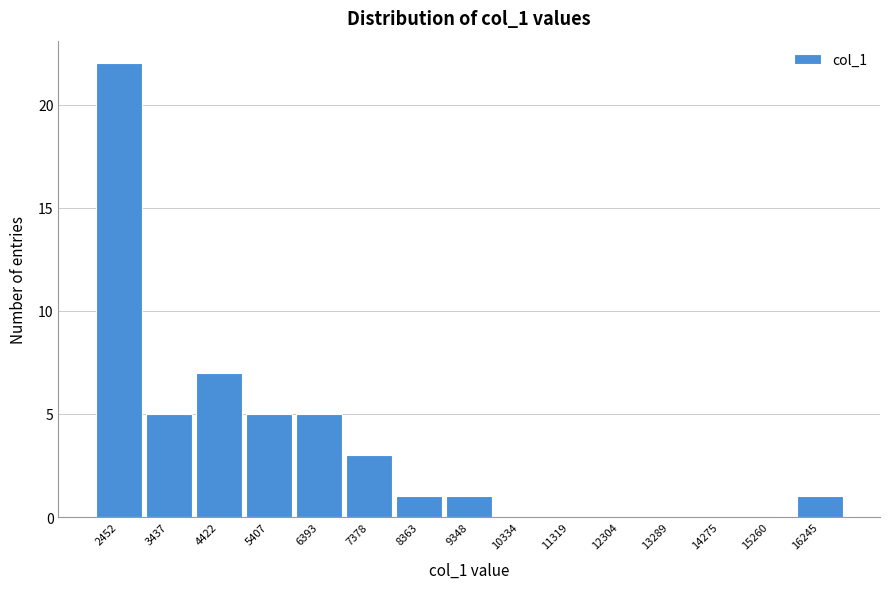

Reading left to right, transcribe all the data shown in this chart.

2452=22	3437=5	4422=7	5407=5	6393=5	7378=3	8363=1	9348=1	10334=0	11319=0	12304=0	13289=0	14275=0	15260=0	16245=1